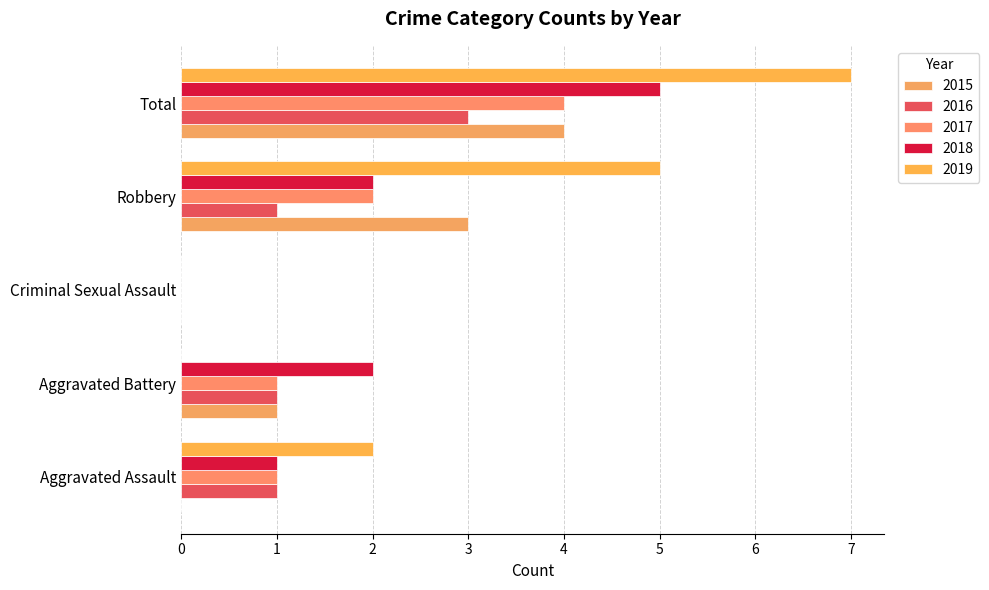

Which series has the largest total across all categories?

2019